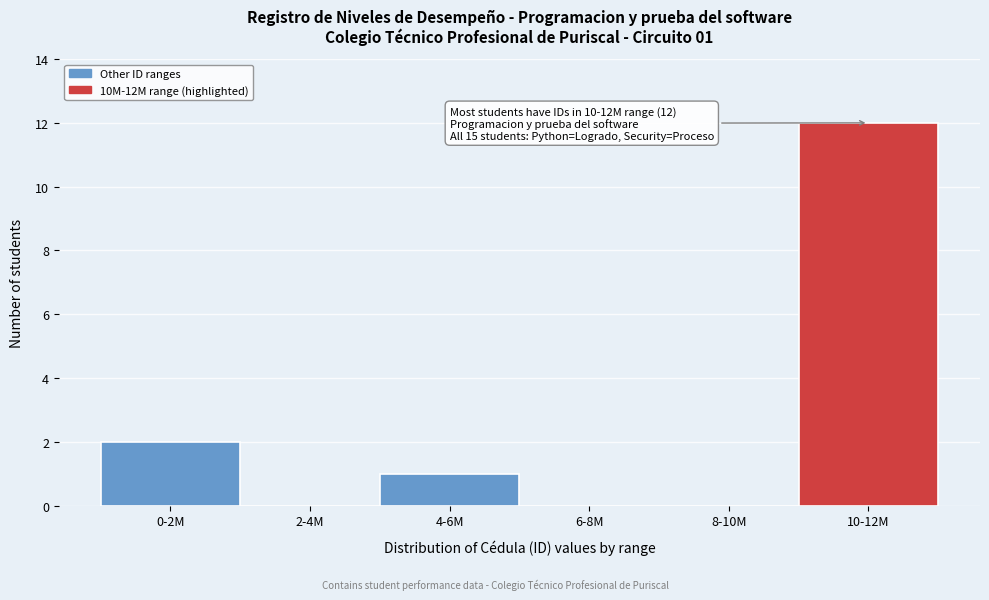

Reading left to right, extract all data points from this chart.

0-2M=2	2-4M=0	4-6M=1	6-8M=0	8-10M=0	10-12M=12